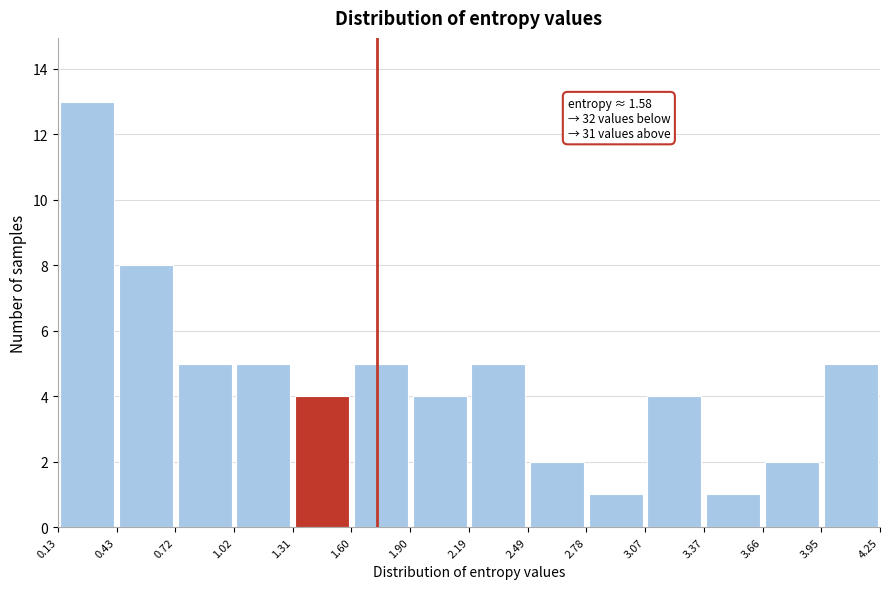

Over which range of the x-axis is the bar tallest?

0.13 to 0.43